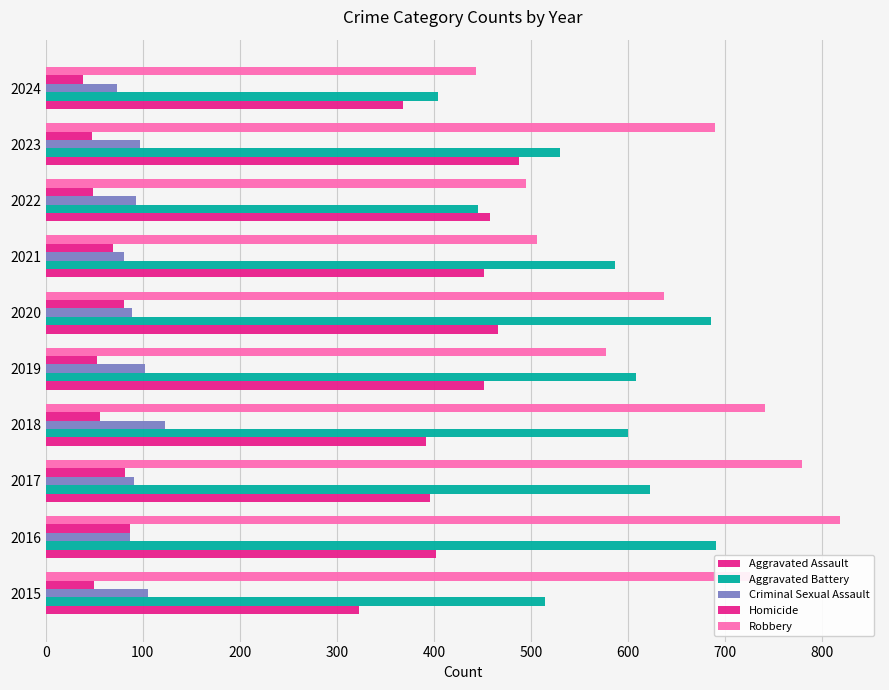

How many categories are shown in the chart?

10